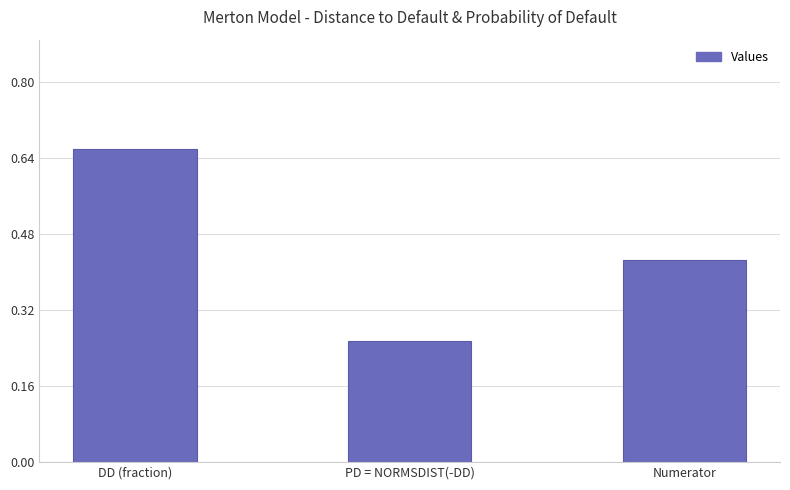

Are the bars grouped side by side (vs. stacked)?

No